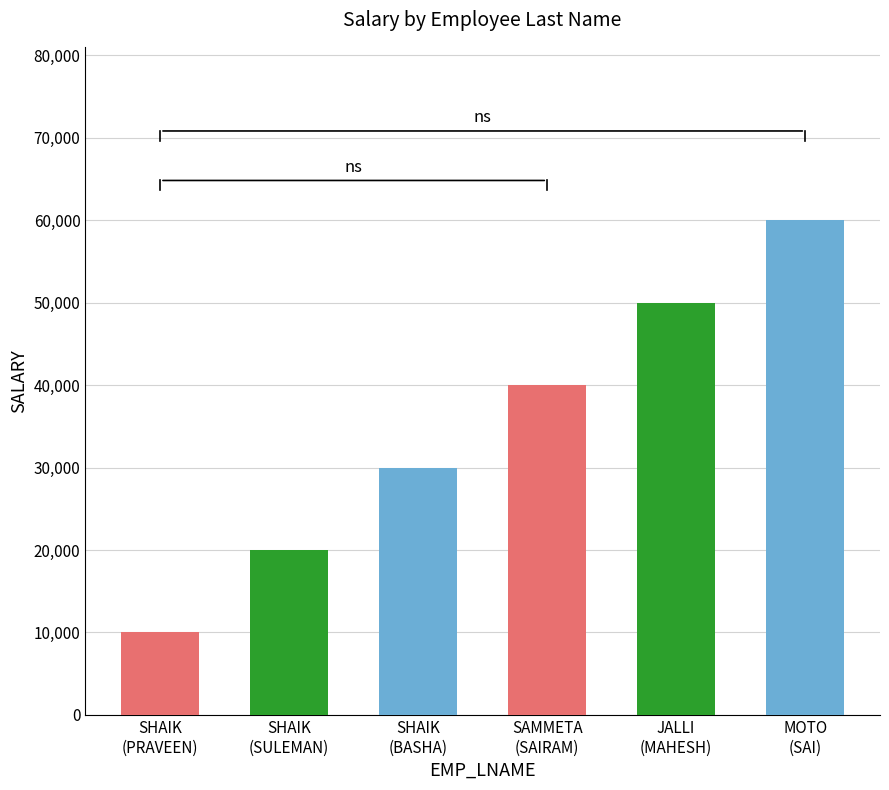

What is the label of the 3rd bar from the right?

SAMMETA
(SAIRAM)